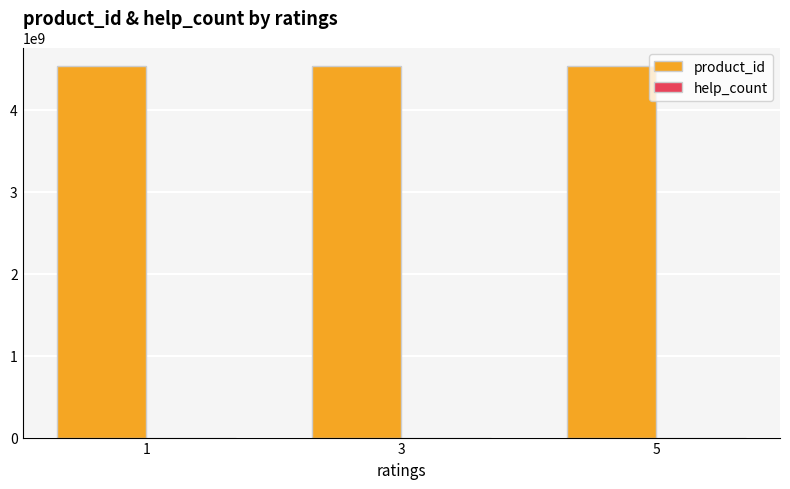

Are the bars grouped side by side (vs. stacked)?

Yes